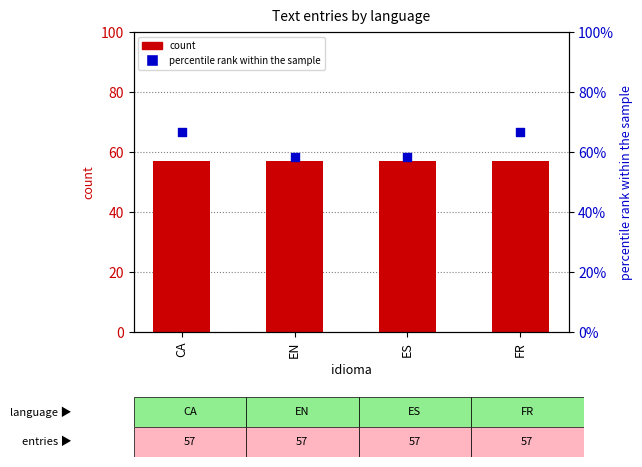

Which series has the largest Y range (max minus min)?

percentile rank within the sample